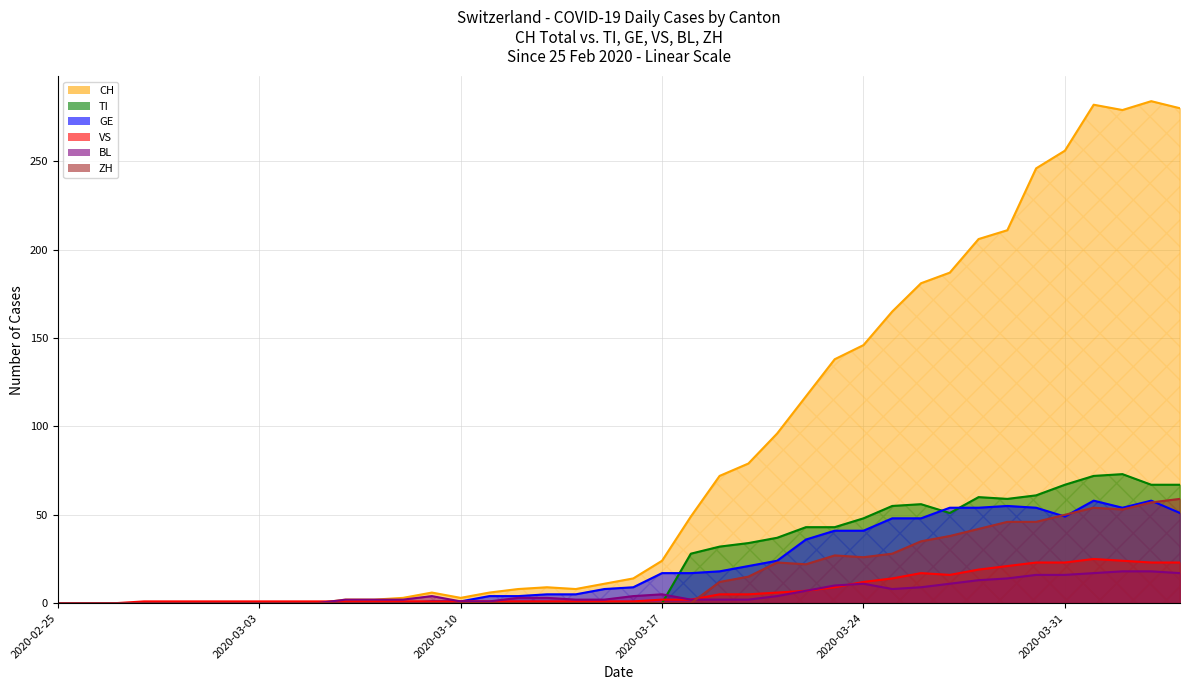

Does the chart display data point markers on the line(s)?

No